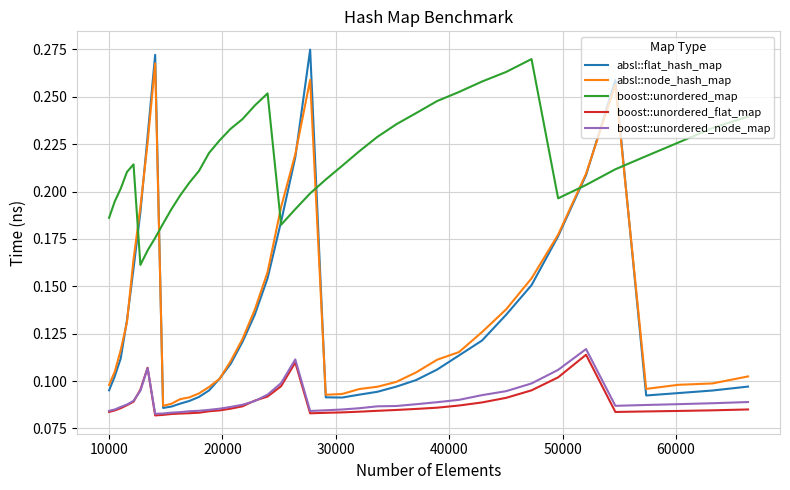

How many intersections are there between absl::node_hash_map and boost::unordered_map?

6